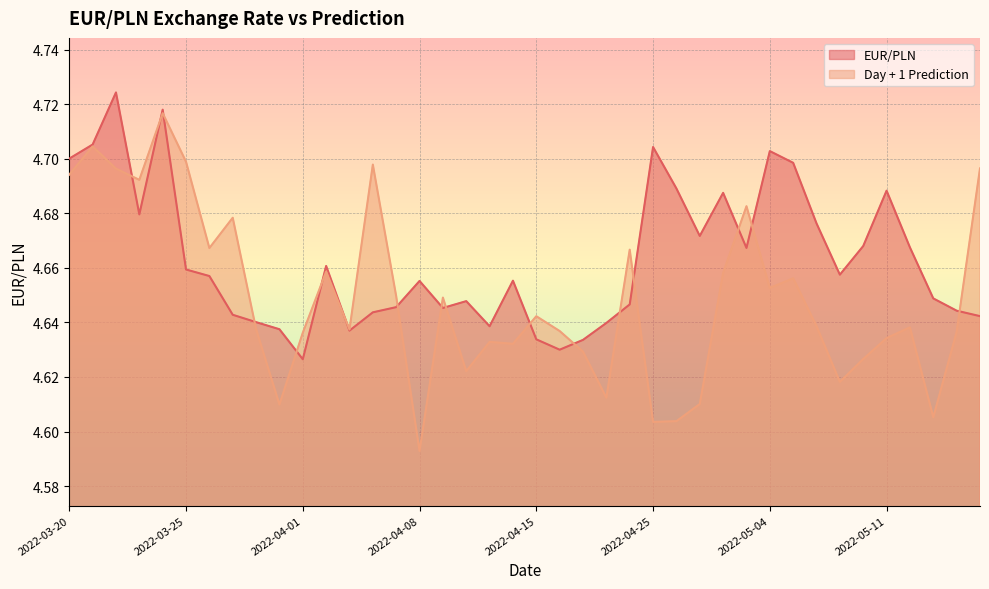

Reading right to left, list all the values displayed in this chart.

EUR/PLN: 2022-05-17=4.6	2022-05-16=4.6	2022-05-13=4.6	2022-05-12=4.7	2022-05-11=4.7	2022-05-10=4.7	2022-05-09=4.7	2022-05-08=4.7	2022-05-05=4.7	2022-05-04=4.7	2022-05-02=4.7	2022-04-28=4.7	2022-04-27=4.7	2022-04-26=4.7	2022-04-25=4.7	2022-04-22=4.6	2022-04-21=4.6	2022-04-20=4.6	2022-04-19=4.6	2022-04-15=4.6	2022-04-14=4.7	2022-04-13=4.6	2022-04-12=4.6	2022-04-11=4.6	2022-04-08=4.7	2022-04-07=4.6	2022-04-06=4.6	2022-04-05=4.6	2022-04-04=4.7	2022-04-01=4.6	2022-03-31=4.6	2022-03-30=4.6	2022-03-29=4.6	2022-03-28=4.7	2022-03-25=4.7	2022-03-24=4.7	2022-03-23=4.7	2022-03-22=4.7	2022-03-21=4.7	2022-03-20=4.7
Day + 1 Prediction: 2022-05-17=4.7	2022-05-16=4.6	2022-05-13=4.6	2022-05-12=4.6	2022-05-11=4.6	2022-05-10=4.6	2022-05-09=4.6	2022-05-08=4.6	2022-05-05=4.7	2022-05-04=4.7	2022-05-02=4.7	2022-04-28=4.7	2022-04-27=4.6	2022-04-26=4.6	2022-04-25=4.6	2022-04-22=4.7	2022-04-21=4.6	2022-04-20=4.6	2022-04-19=4.6	2022-04-15=4.6	2022-04-14=4.6	2022-04-13=4.6	2022-04-12=4.6	2022-04-11=4.6	2022-04-08=4.6	2022-04-07=4.6	2022-04-06=4.7	2022-04-05=4.6	2022-04-04=4.7	2022-04-01=4.6	2022-03-31=4.6	2022-03-30=4.6	2022-03-29=4.7	2022-03-28=4.7	2022-03-25=4.7	2022-03-24=4.7	2022-03-23=4.7	2022-03-22=4.7	2022-03-21=4.7	2022-03-20=4.7